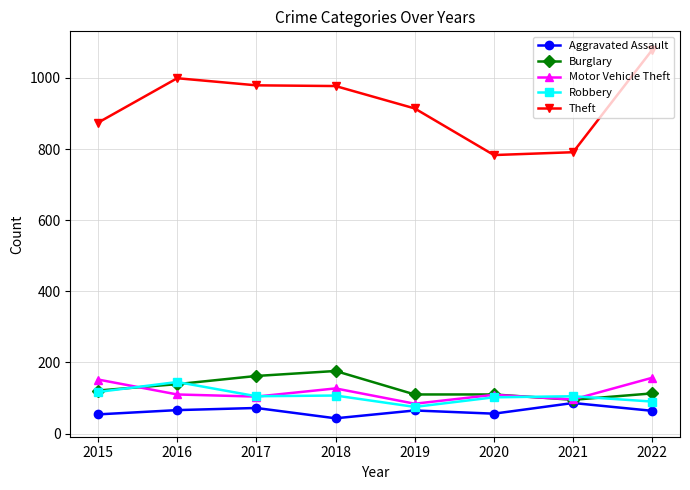

Between 2019 and 2022, which series saw the biggest shift?

Theft